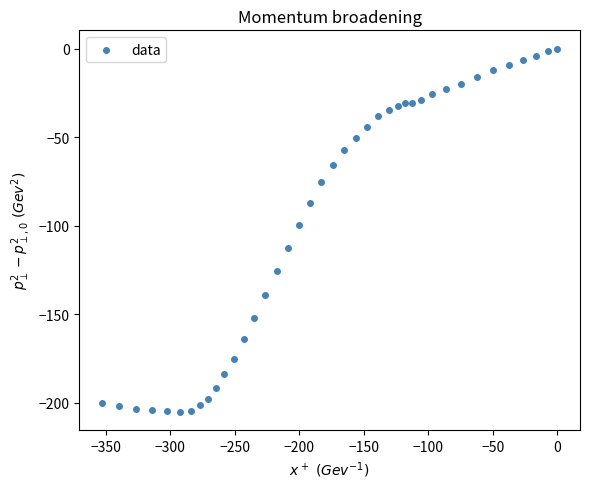

What Y value in the scatter plot is closest to -102?

-99.7